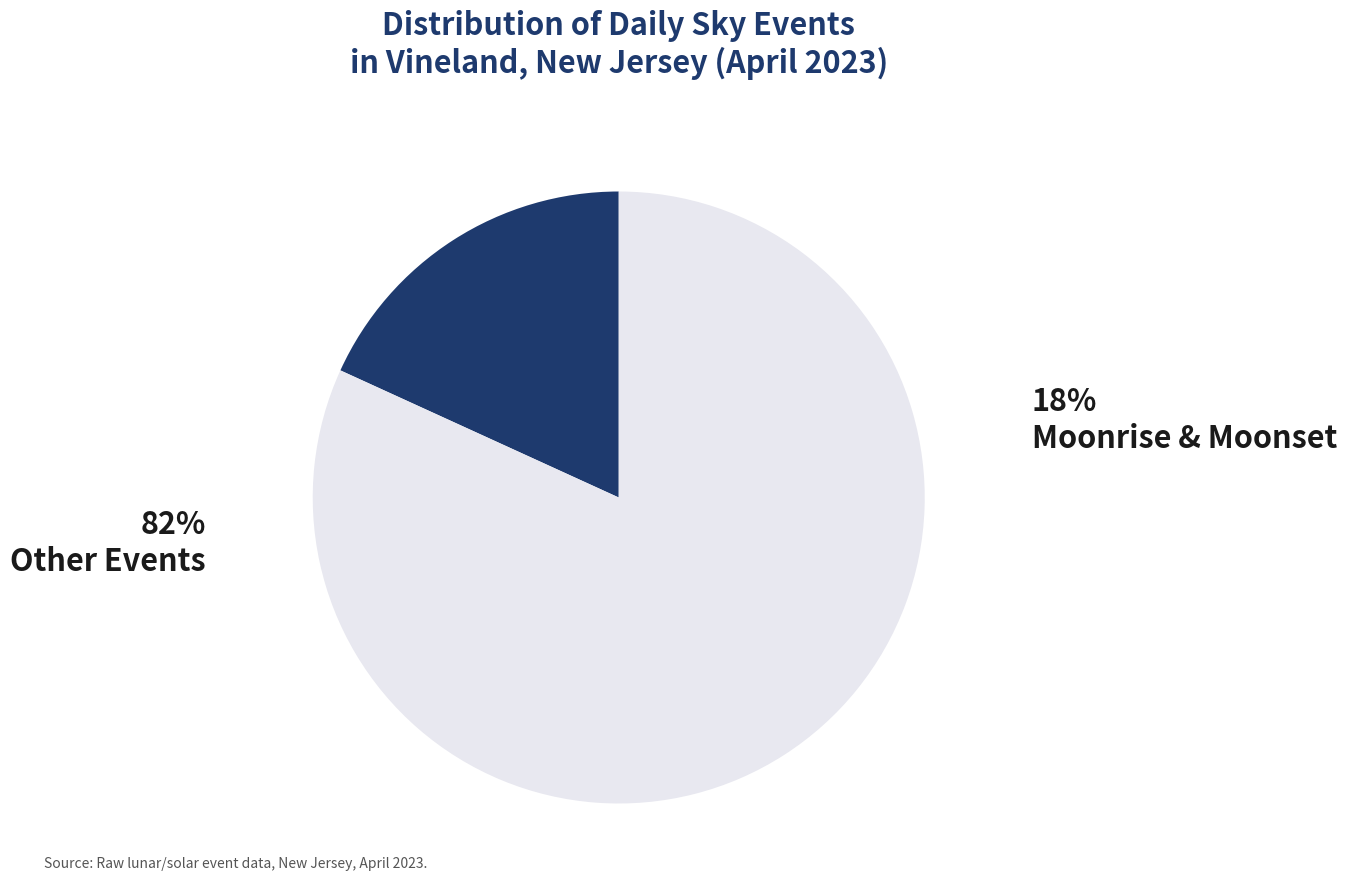

True or false: Other Events accounts for 75% of the total.

False